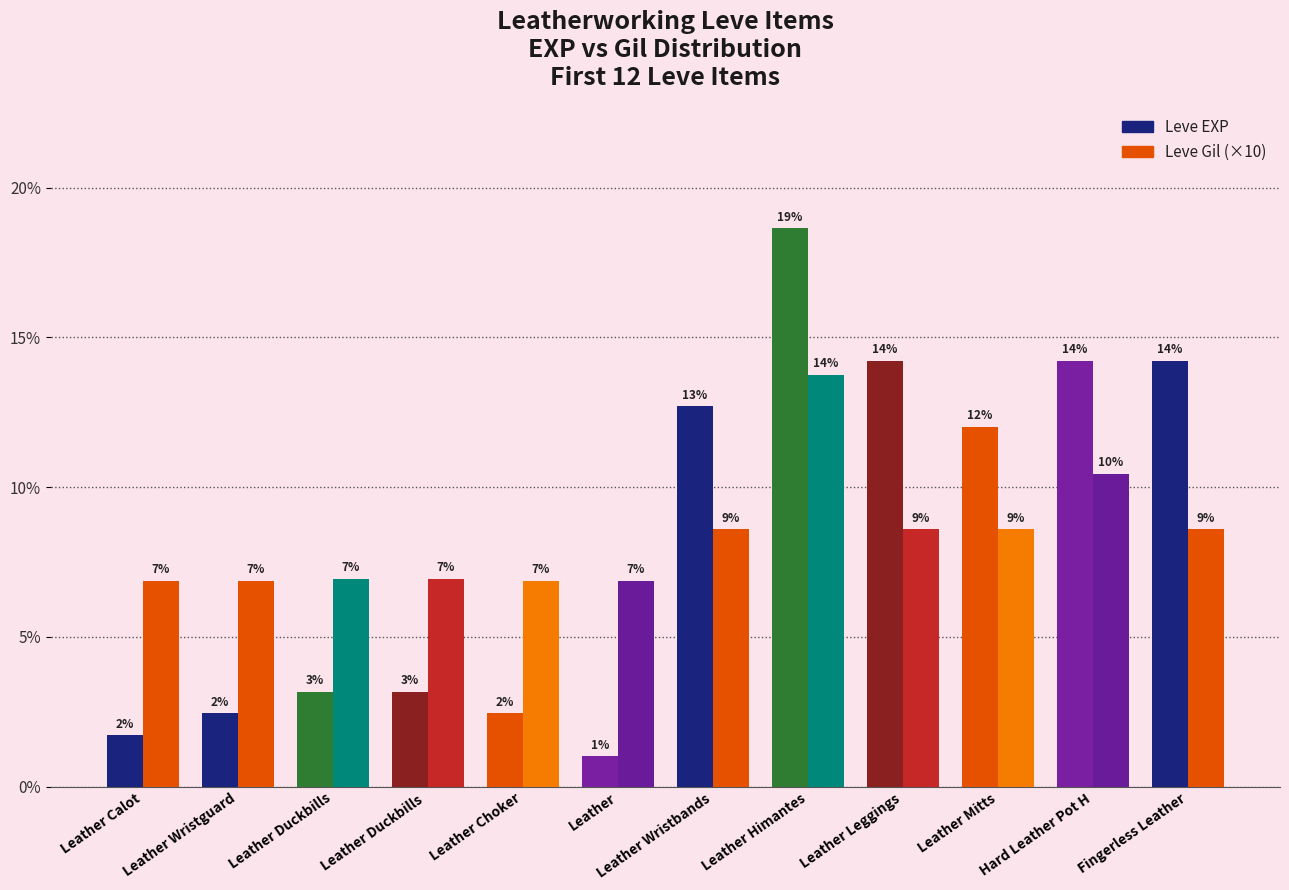

What is the label of the 8th bar from the left?

Leather Himantes